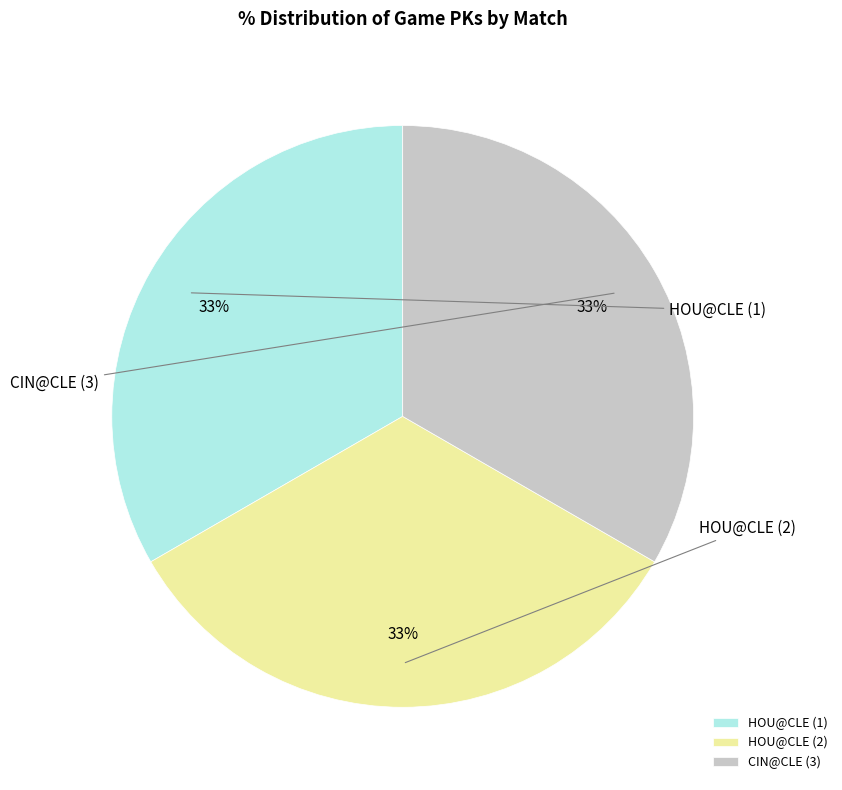

What percentage is the HOU@CLE (1) slice, to the nearest percent?

33%